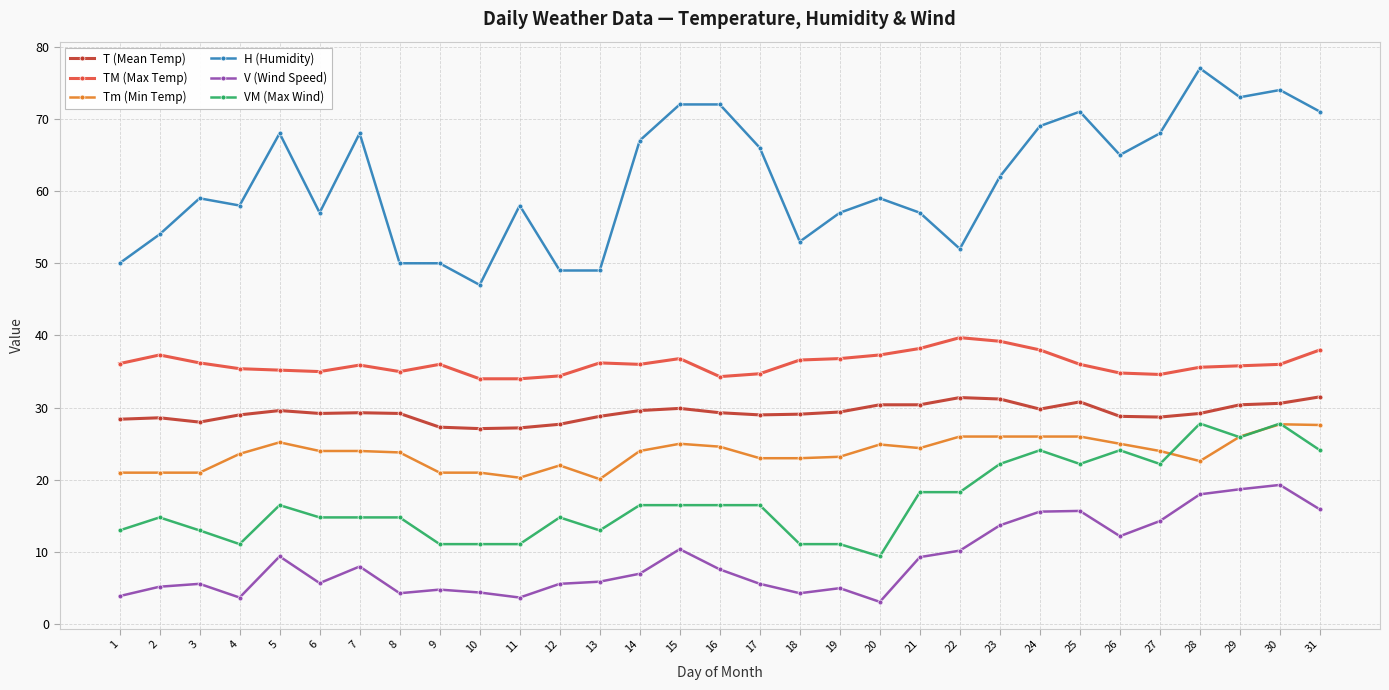

What is the sum of all V (Wind Speed) values?

276.1